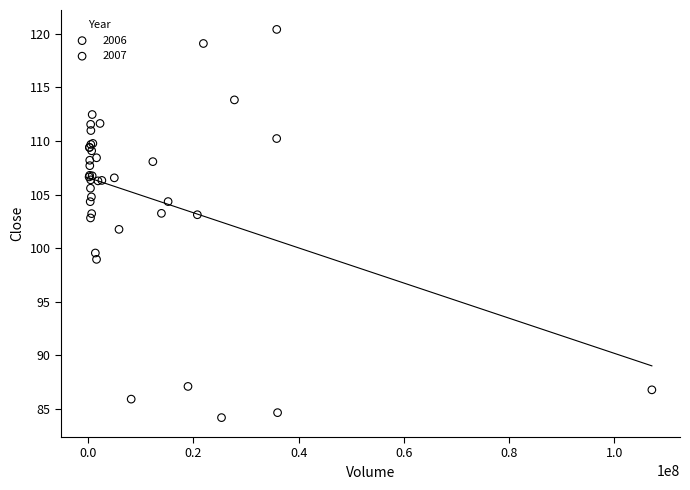

What are all the series names shown in the legend?

2006, 2007